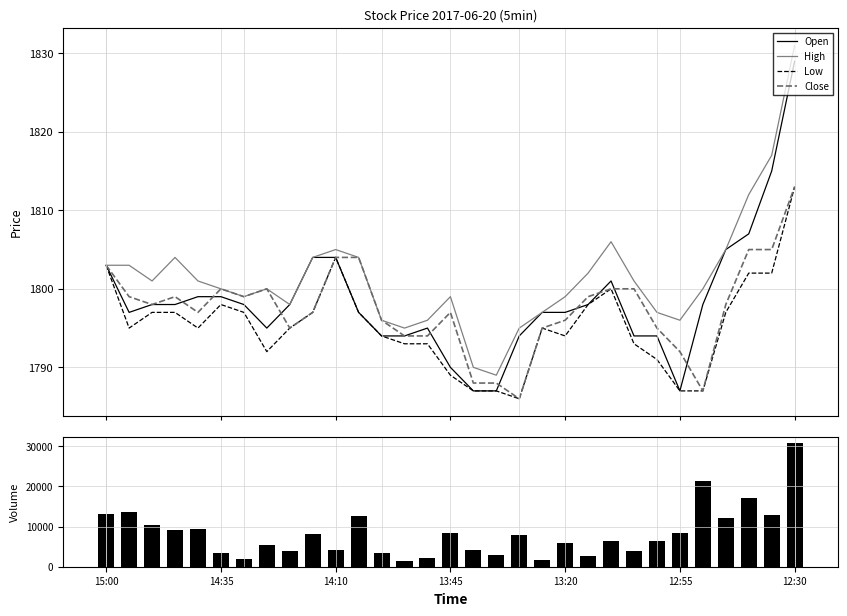

What is the maximum value for High?

1831